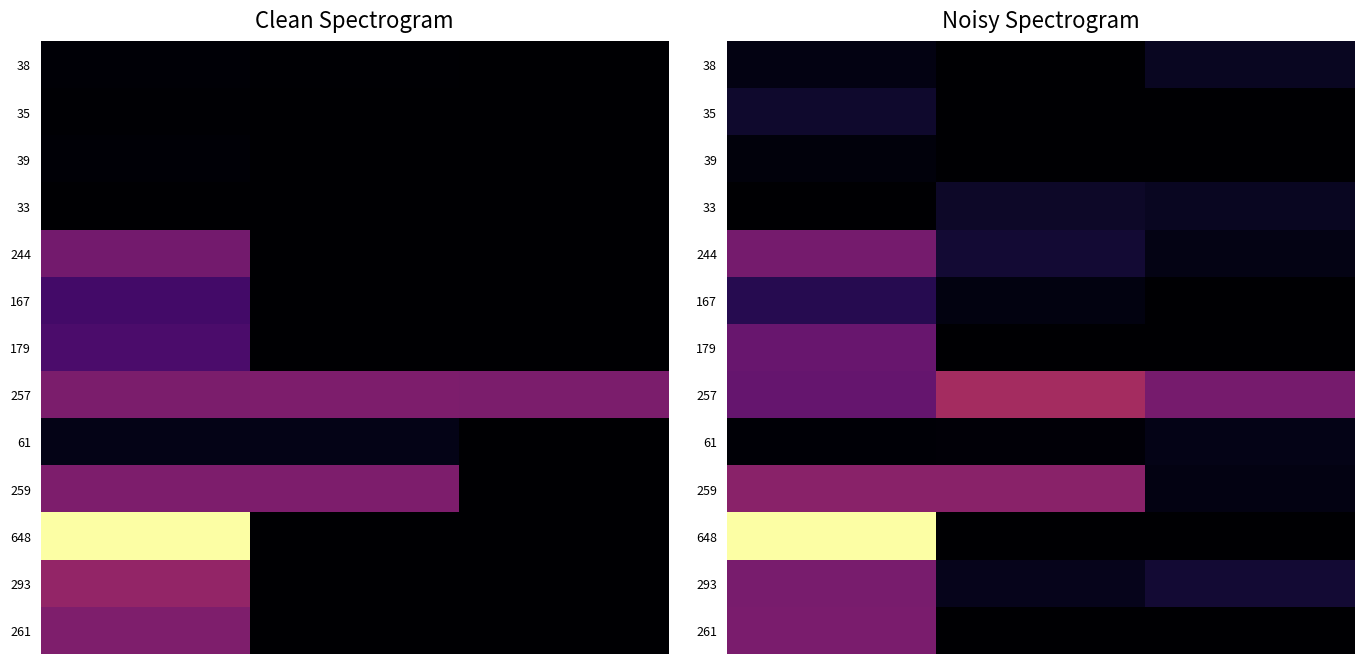

Count the number of data series in this chart.

13